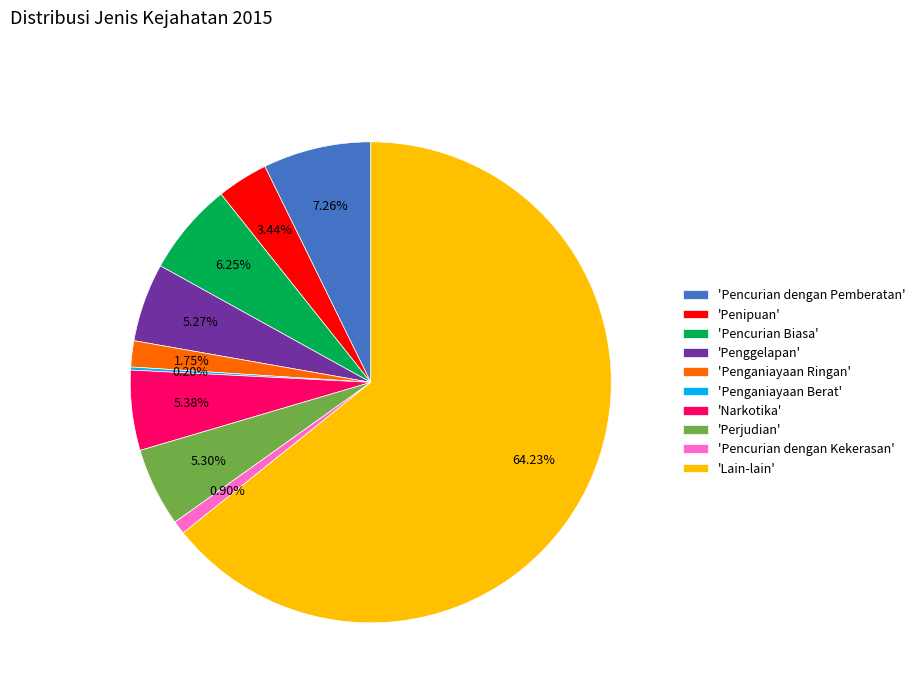

Combined, do 'Narkotika' and 'Pencurian dengan Pemberatan' account for over 50%?

No